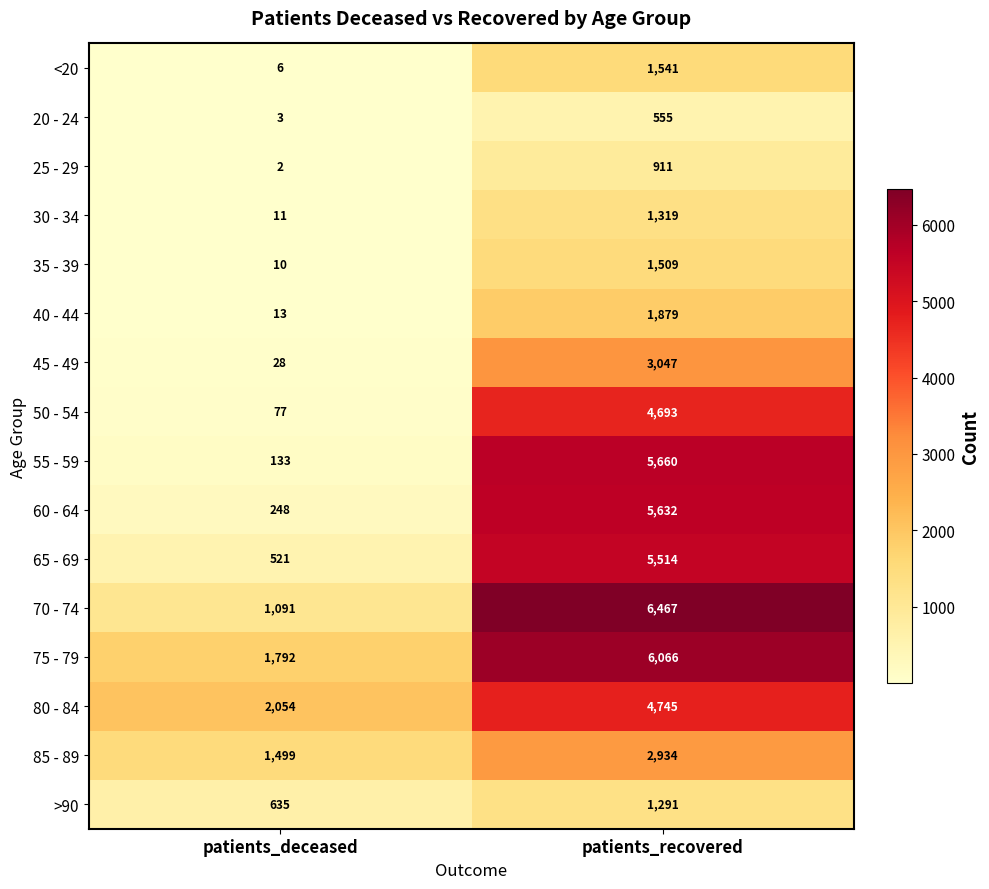

At which category is the sum across all series the highest?

patients_recovered